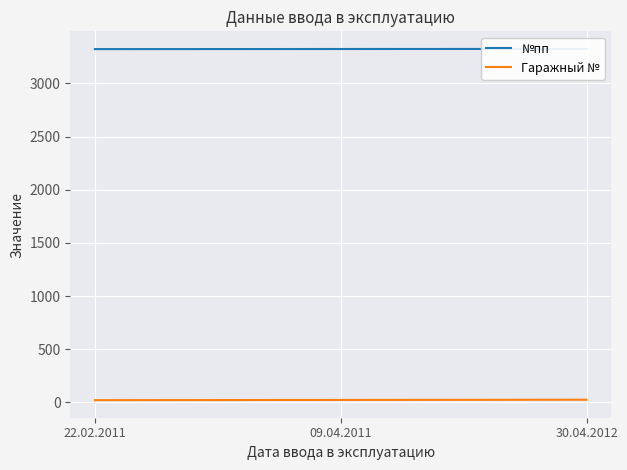

The value of №пп at 09.04.2011 is 5572. True or false?

False